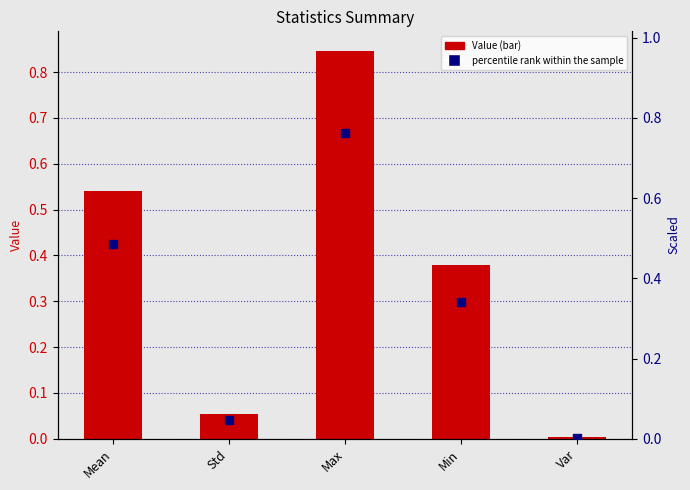

Which series reaches the minimum Y coordinate?

percentile rank within the sample